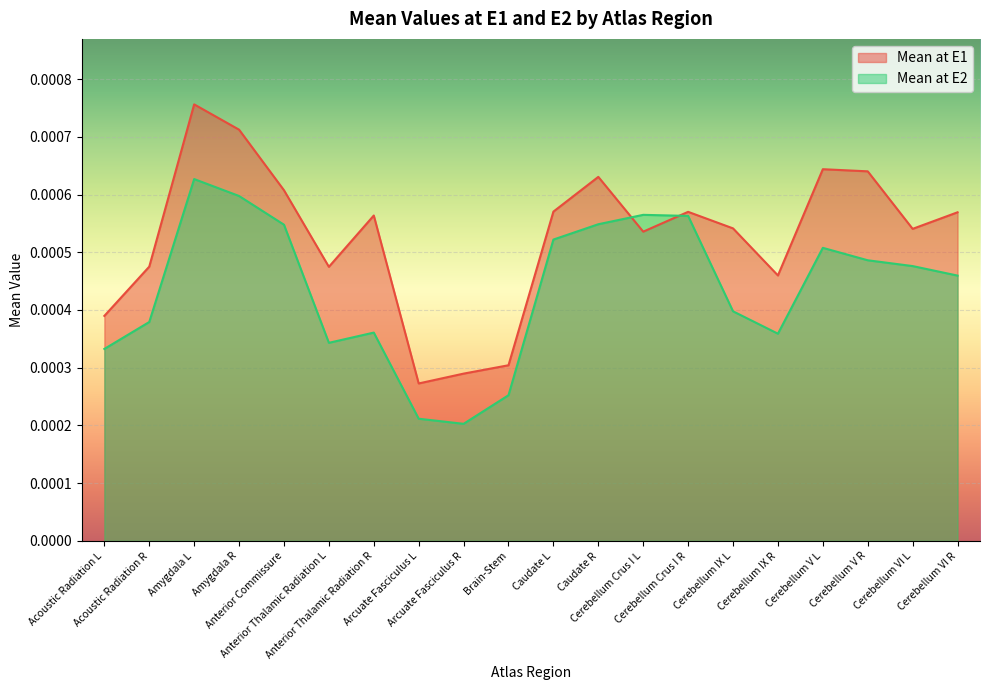

Rank the series by their average value, from lowest to highest.

Mean at E2, Mean at E1